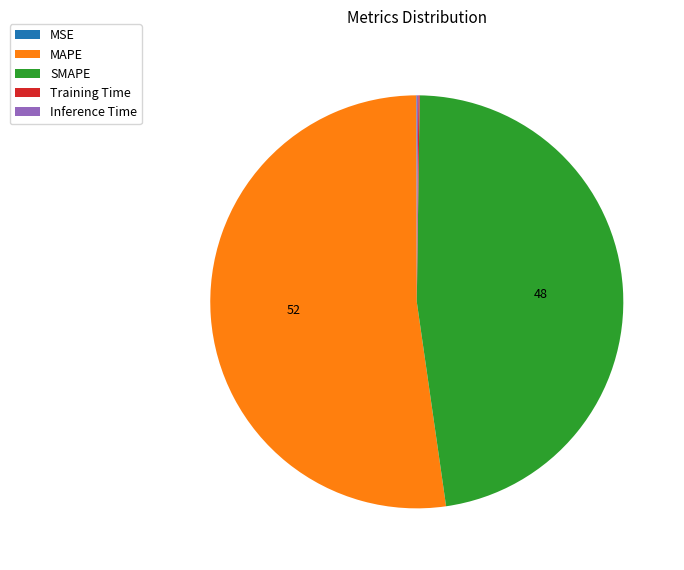

Approximately how many times larger is the value at MAPE compared to SMAPE?

1.1